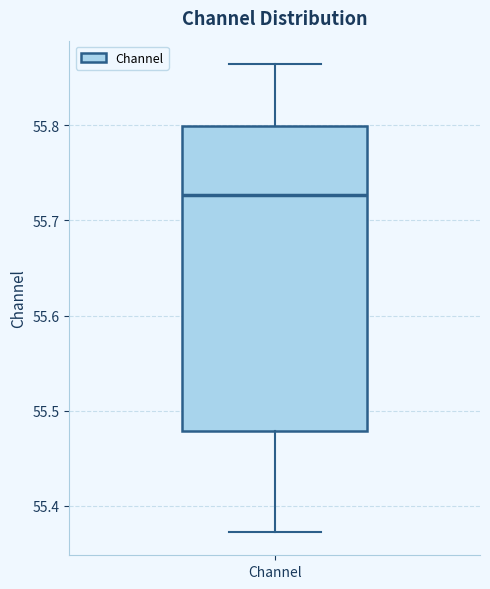

Where does the median line of the box for Channel sit on the y-axis? The values are not printed on the chart, so give them approximately, as read against the axis.

55.73